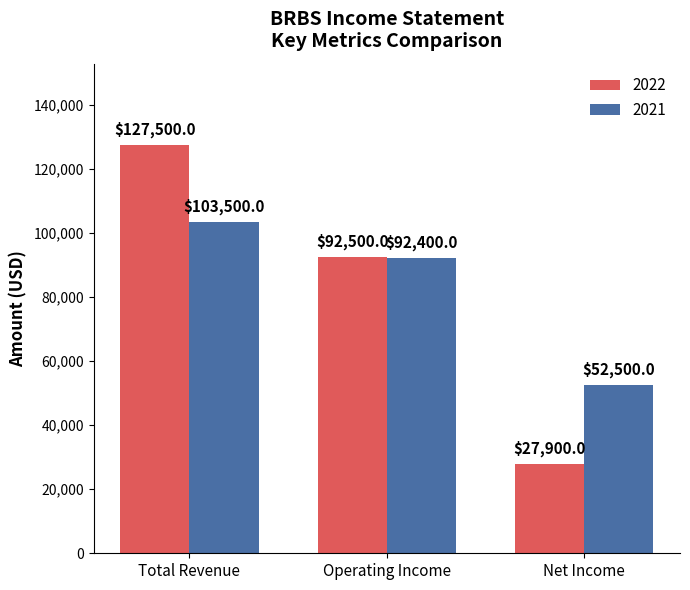

Rank the categories by 2021 value from lowest to highest.

Net Income, Operating Income, Total Revenue